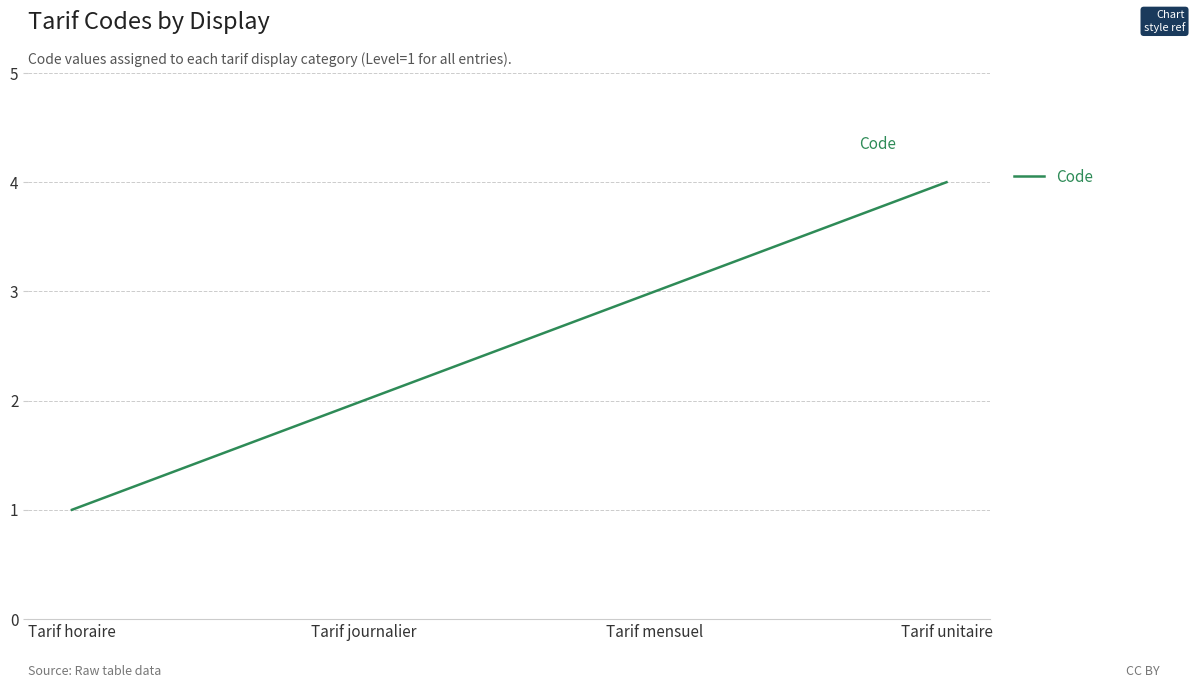

Reading left to right, extract all data points from this chart.

Tarif horaire=1	Tarif journalier=2	Tarif mensuel=3	Tarif unitaire=4